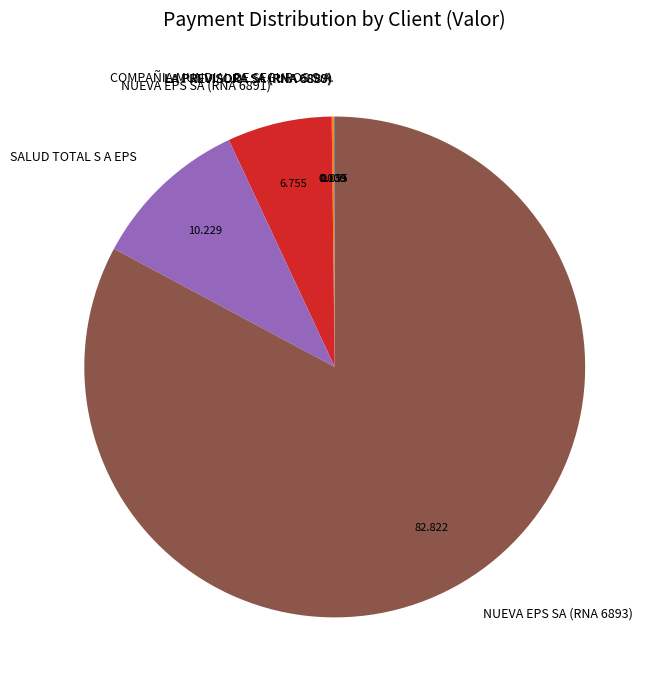

Is there a majority slice in this chart?

Yes